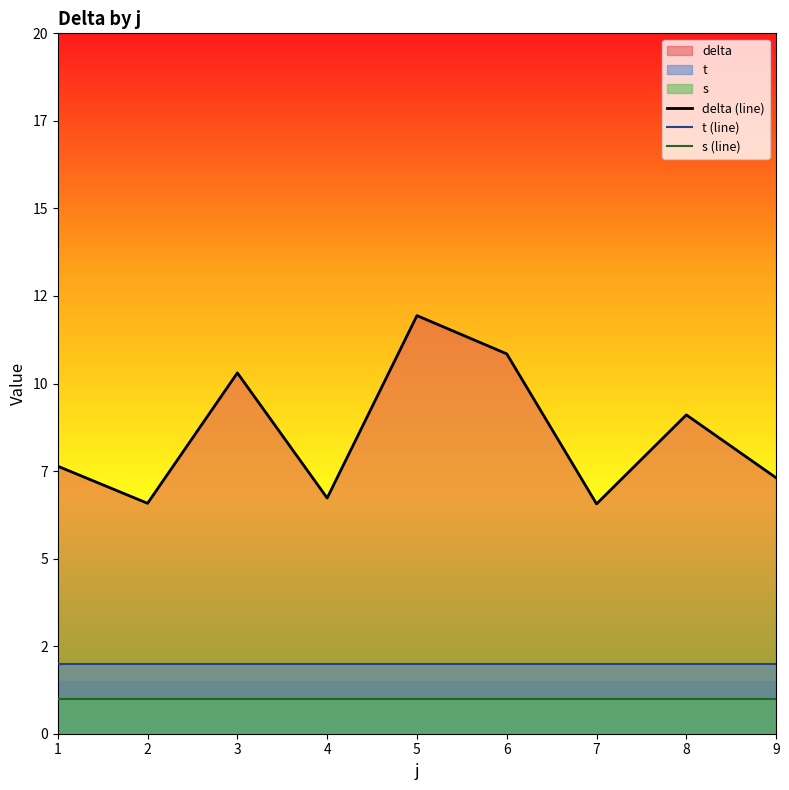

Reading left to right, list all the values displayed in this chart.

delta (line): 1=7.6	2=6.6	3=10.3	4=6.7	5=11.9	6=10.8	7=6.6	8=9.1	9=7.3
t (line): 1=2.0	2=2.0	3=2.0	4=2.0	5=2.0	6=2.0	7=2.0	8=2.0	9=2.0
s (line): 1=1.0	2=1.0	3=1.0	4=1.0	5=1.0	6=1.0	7=1.0	8=1.0	9=1.0